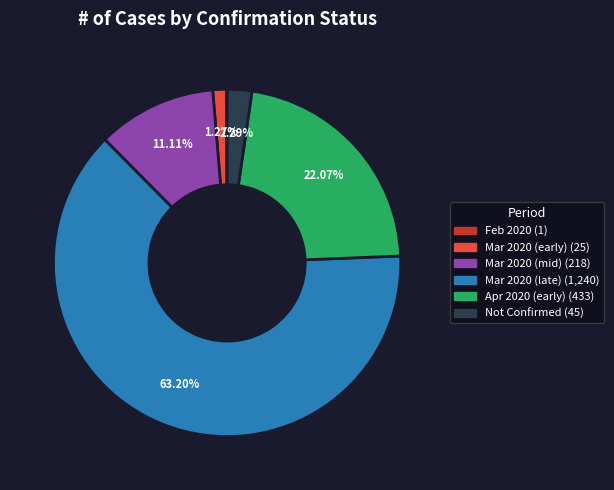

Is there a majority slice in this chart?

Yes